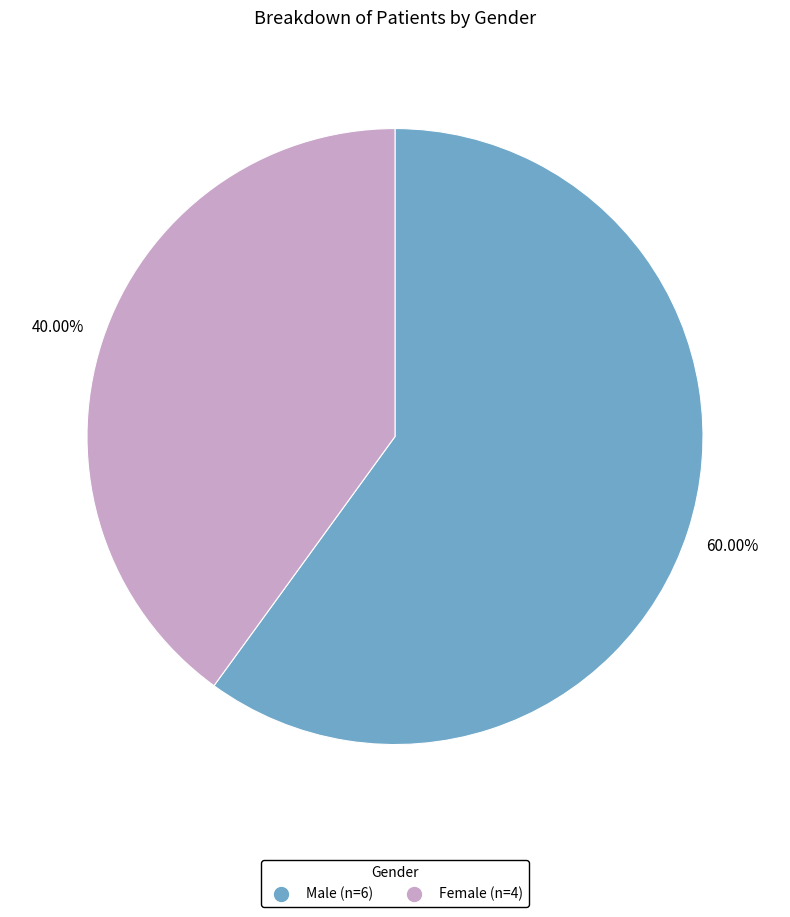

To the nearest percent, what percentage of the pie is Female?

40%